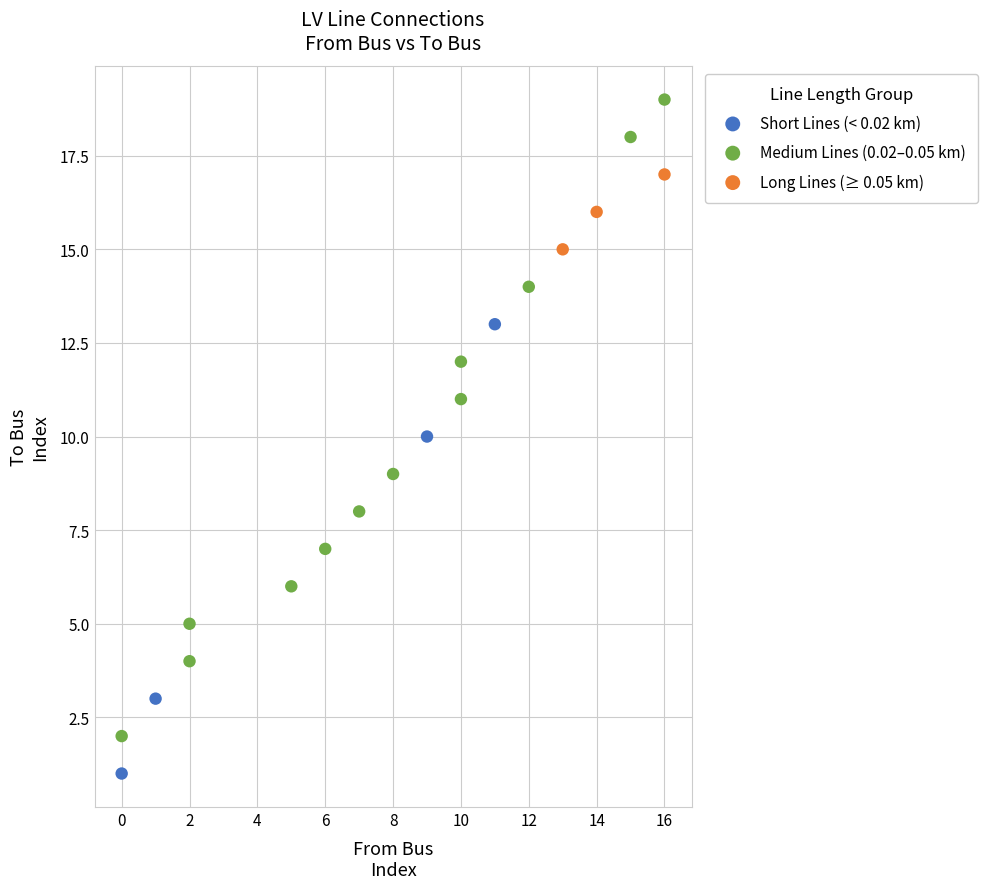

Which series has the largest Y range (max minus min)?

Medium Lines (0.02–0.05 km)